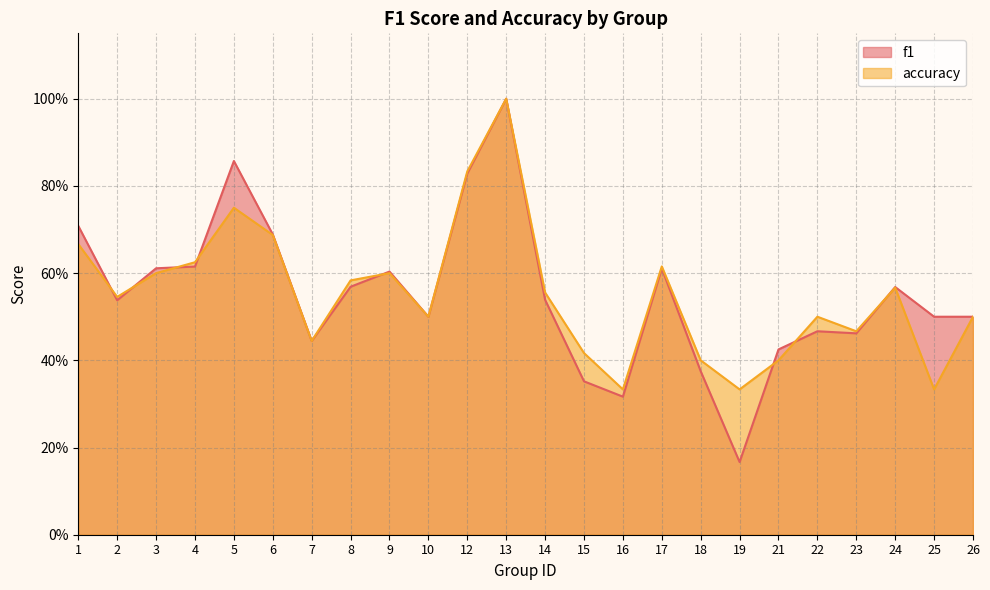

What is the minimum value shown in the chart?

0.2